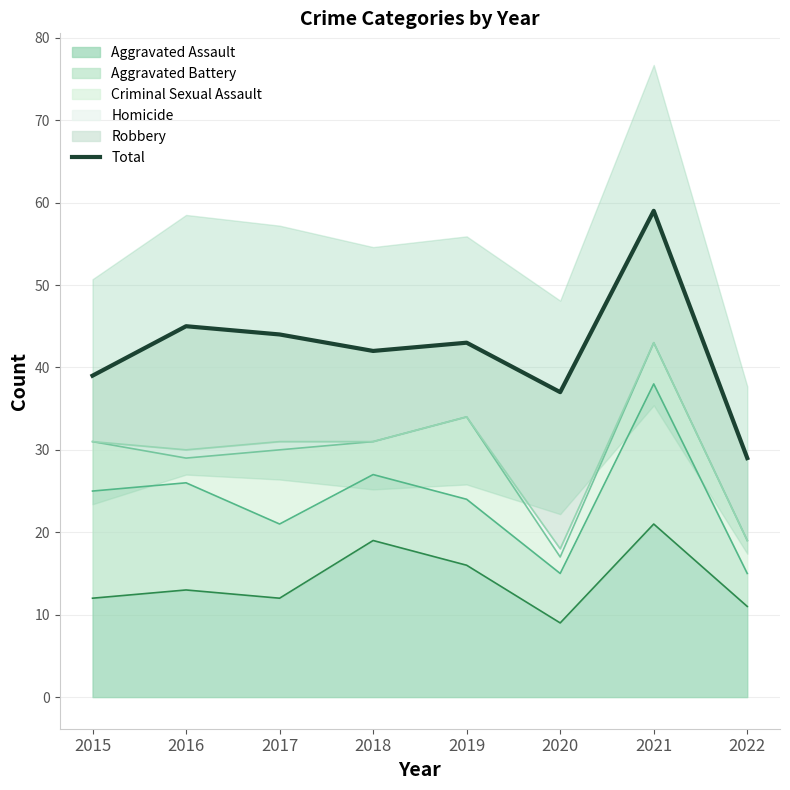

Between 2018 and 2020, which is larger?

2018